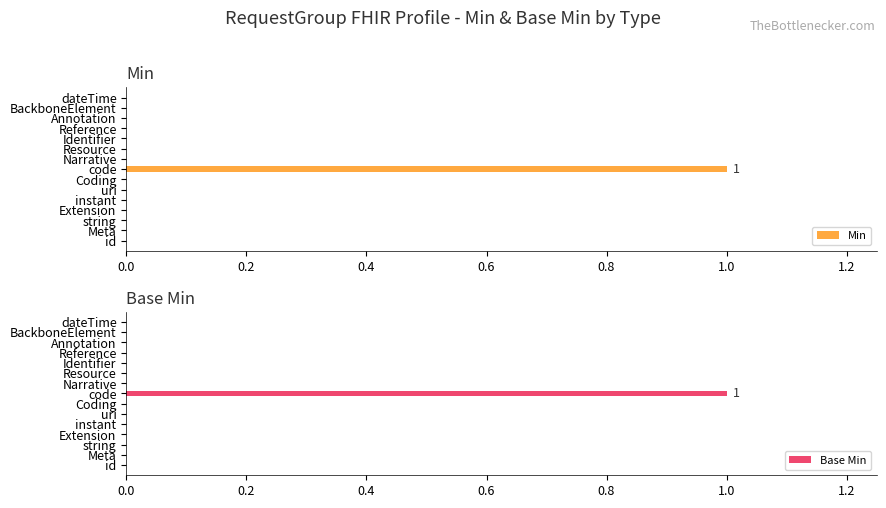

Is it true that Min equals 1 at Identifier?

False